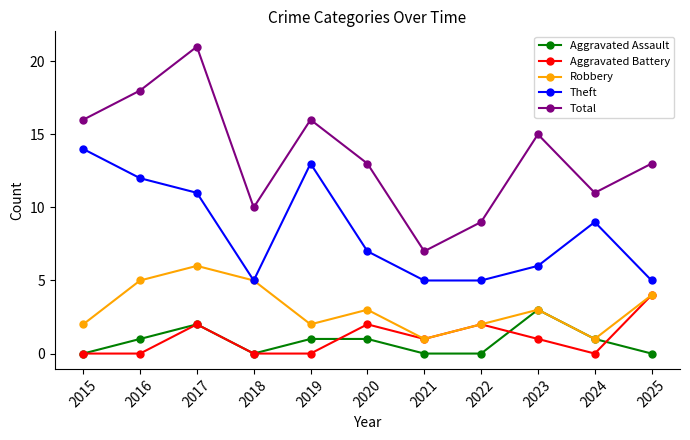

What are all the series names shown in the legend?

Aggravated Assault, Aggravated Battery, Robbery, Theft, Total